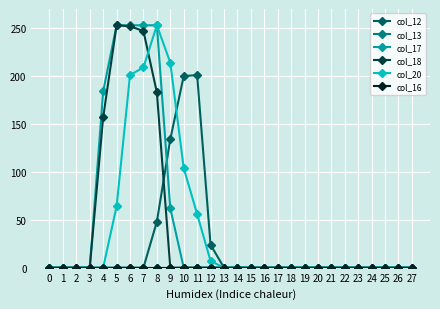

Rank the series at 11 from highest to lowest value.

col_12, col_20, col_13, col_17, col_18, col_16